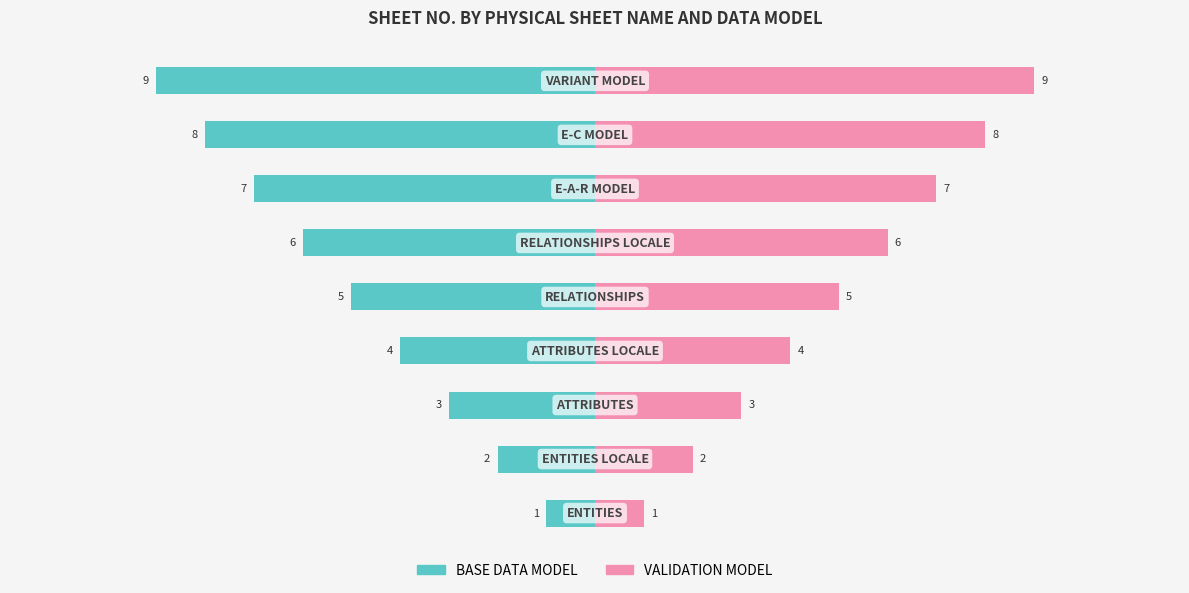

How many bars are there in total?

18